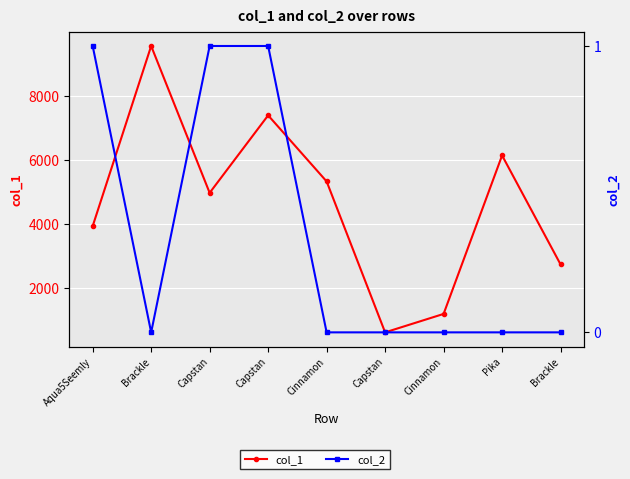

The value of col_1 at Aqua5Seemly is 1400. True or false?

False